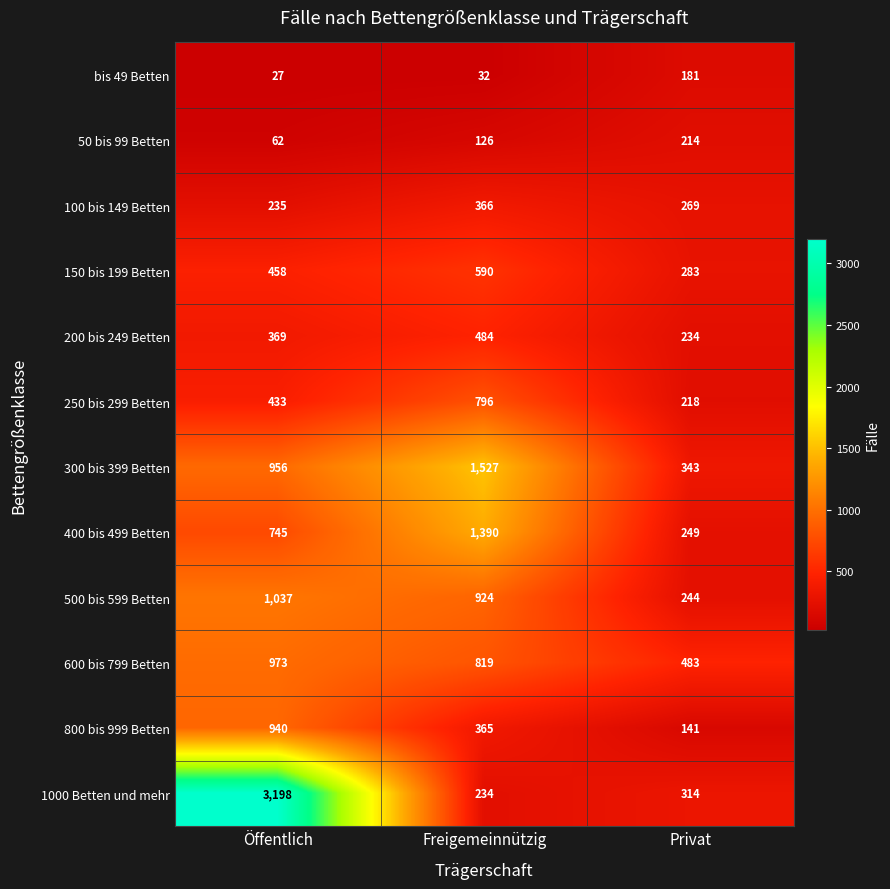

Which series changed the most between Öffentlich and Freigemeinnützig?

1000 Betten und mehr